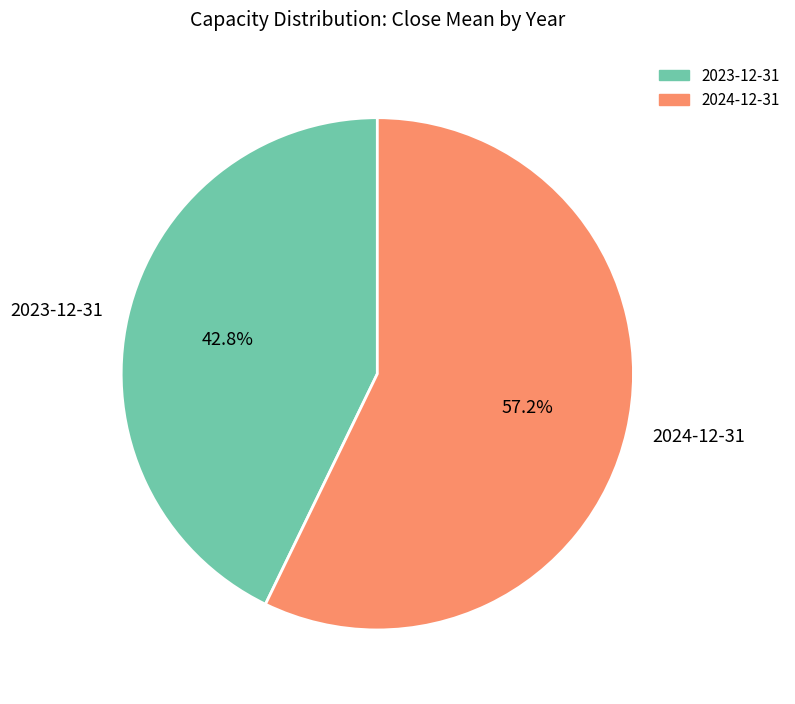

What percentage is the 2024-12-31 slice, to the nearest percent?

57%